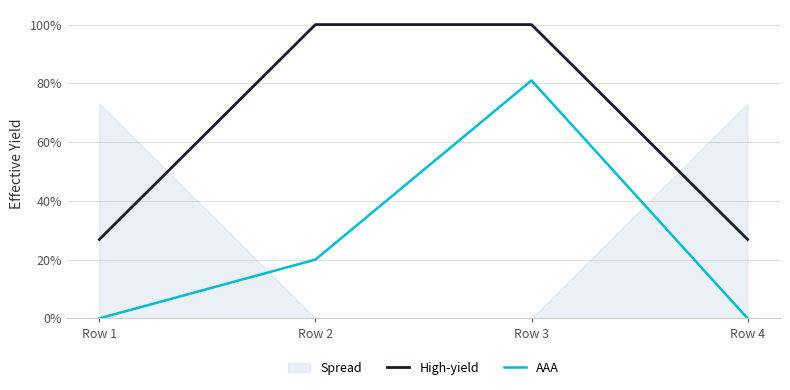

Which series has the widest spread of values?

AAA